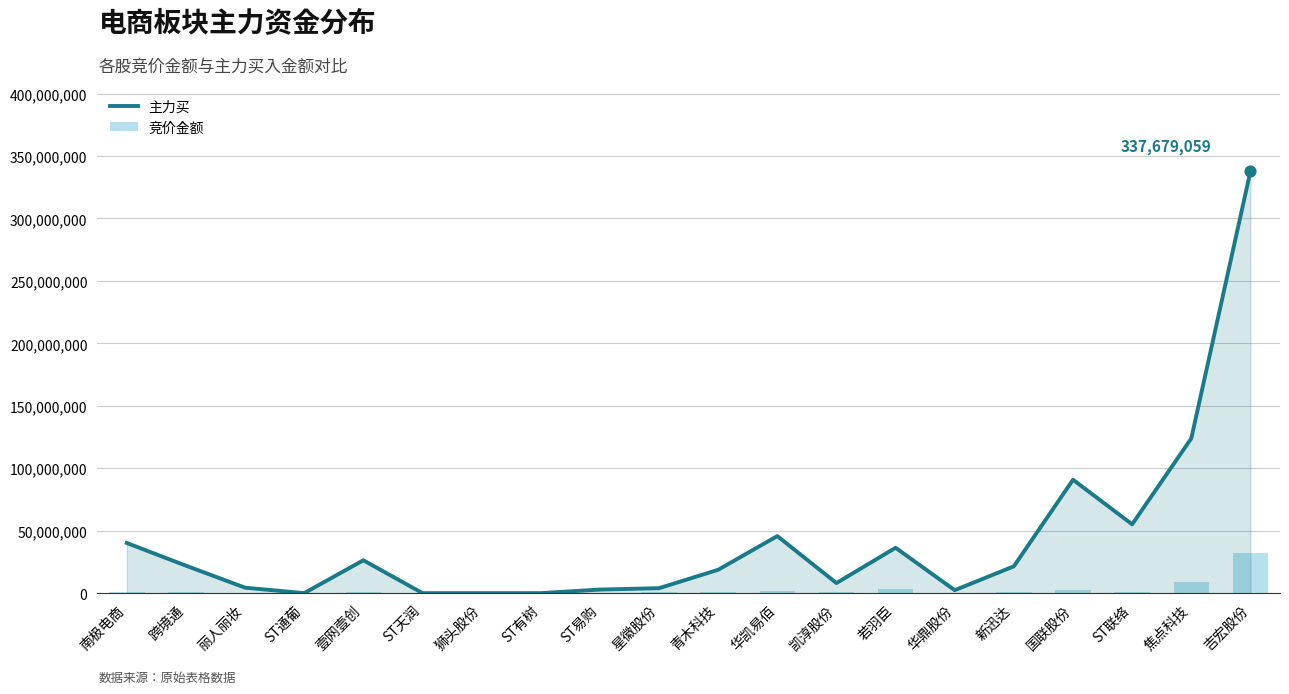

At how many categories does at least one series exceed 261640550?

1